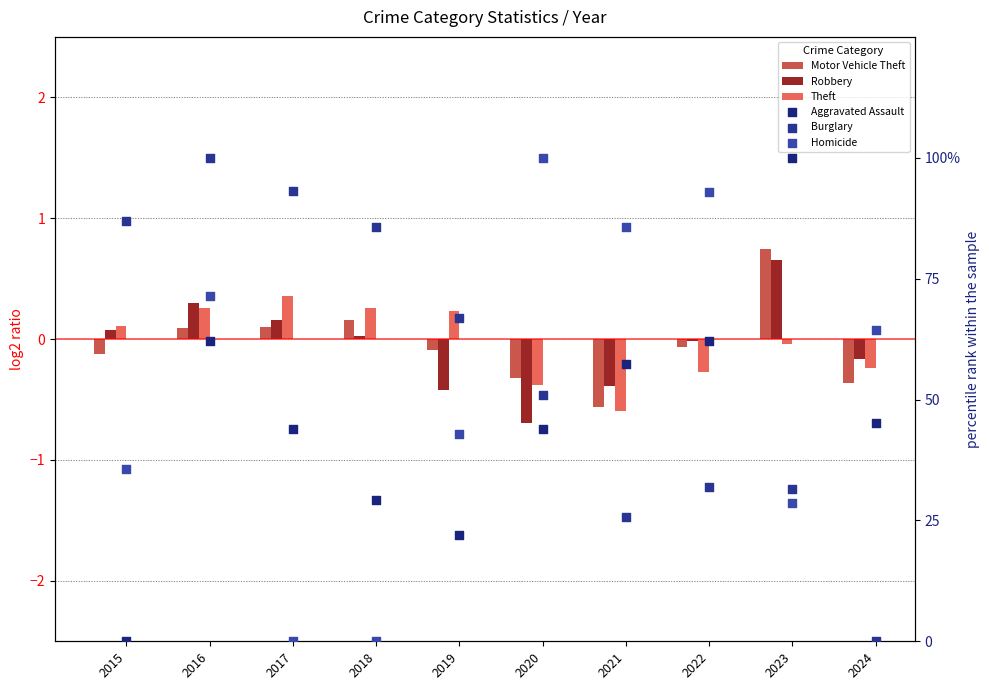

At which category is the sum across all series the highest?

2016